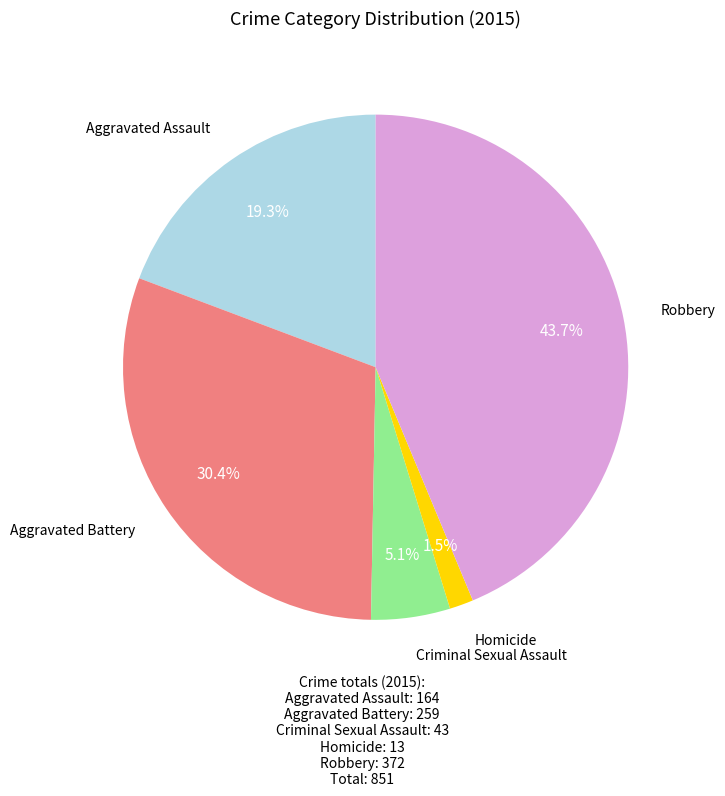

Is there a majority slice in this chart?

No